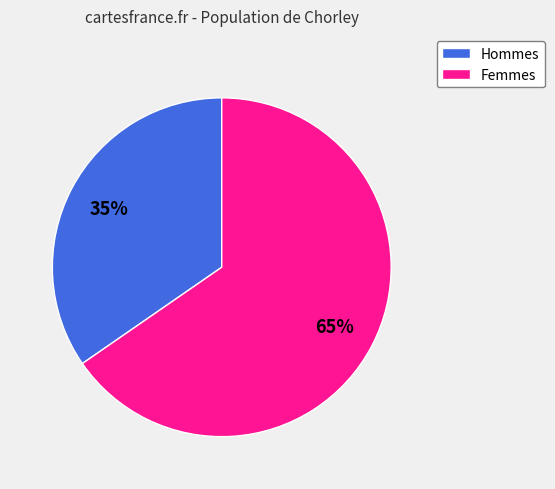

Is the sum of Femmes and Hommes greater than half?

Yes